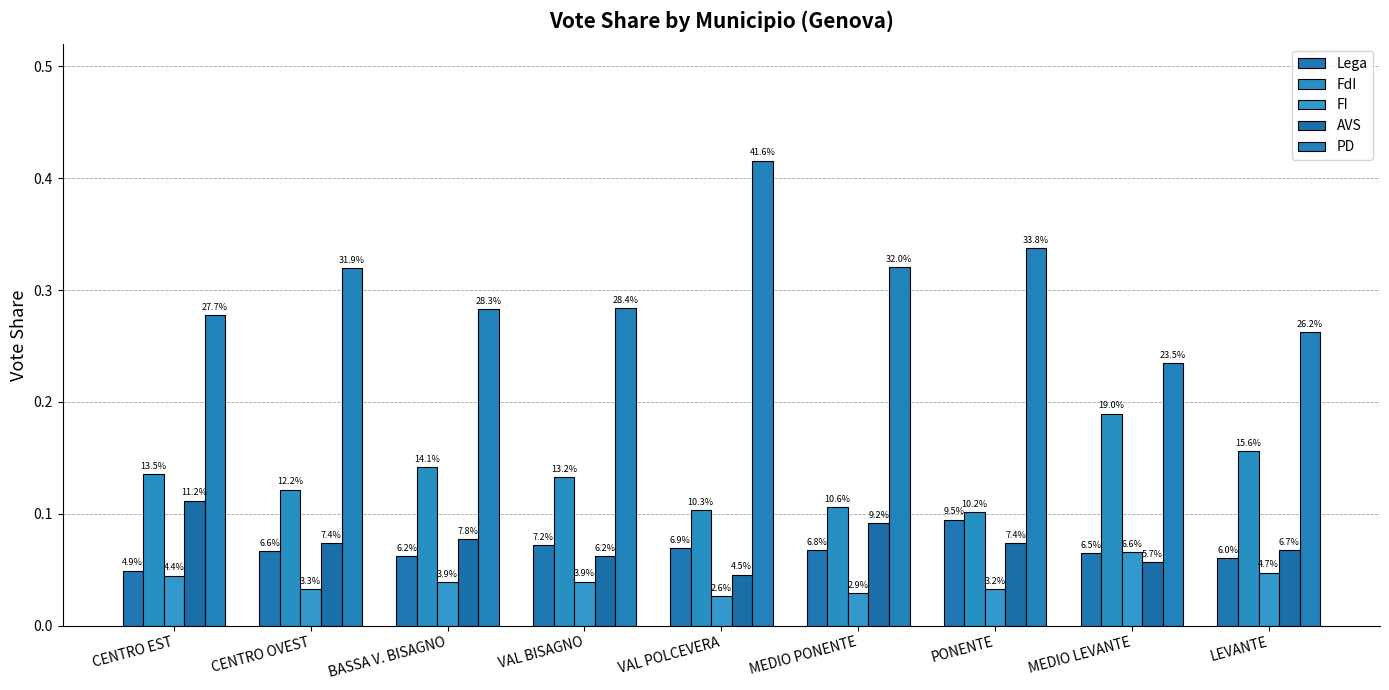

How many groups of bars are there?

9